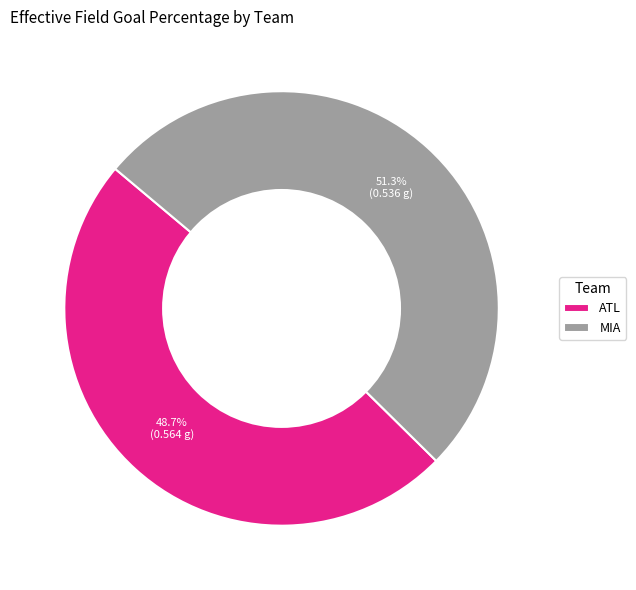

What is the majority slice?

MIA